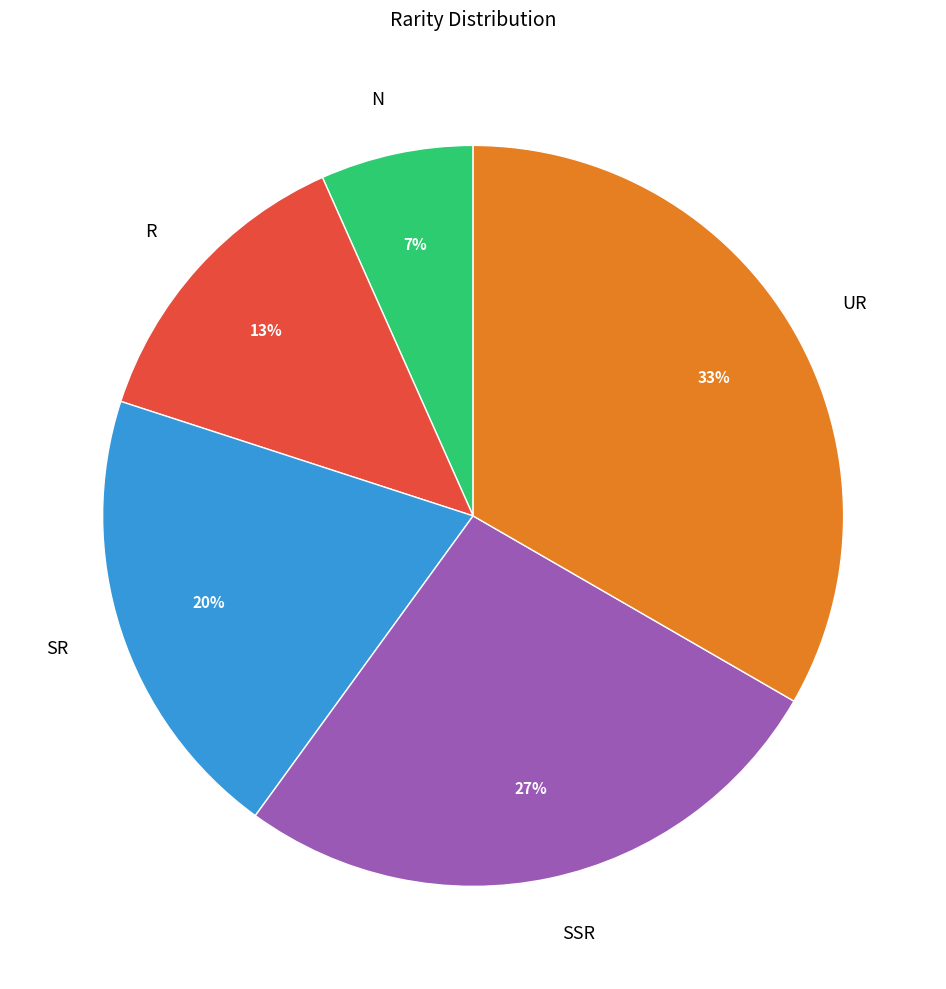

To the nearest percent, what portion does N represent?

7%